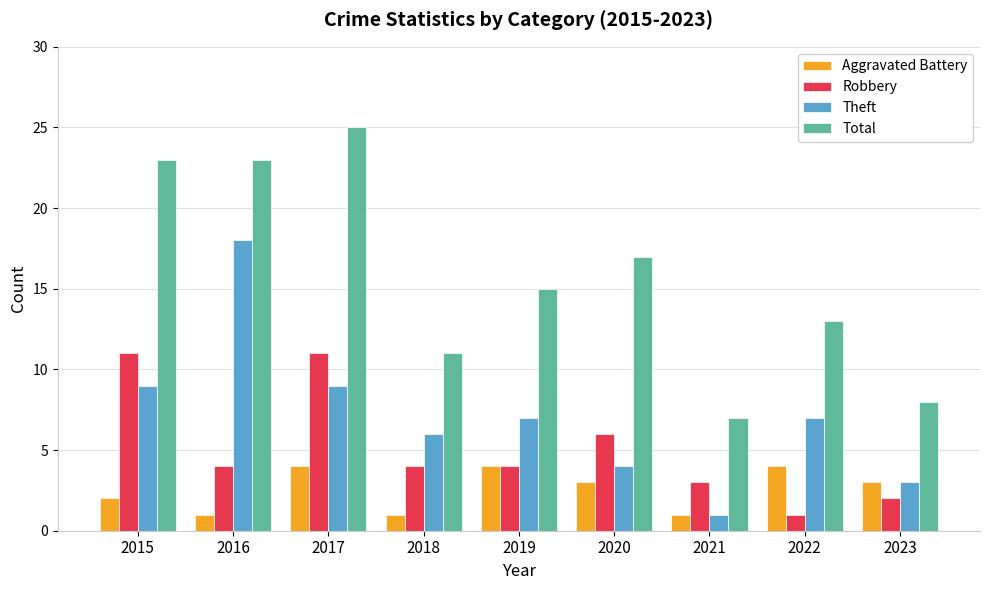

Count the Robbery values in the range 3 to 6.

5